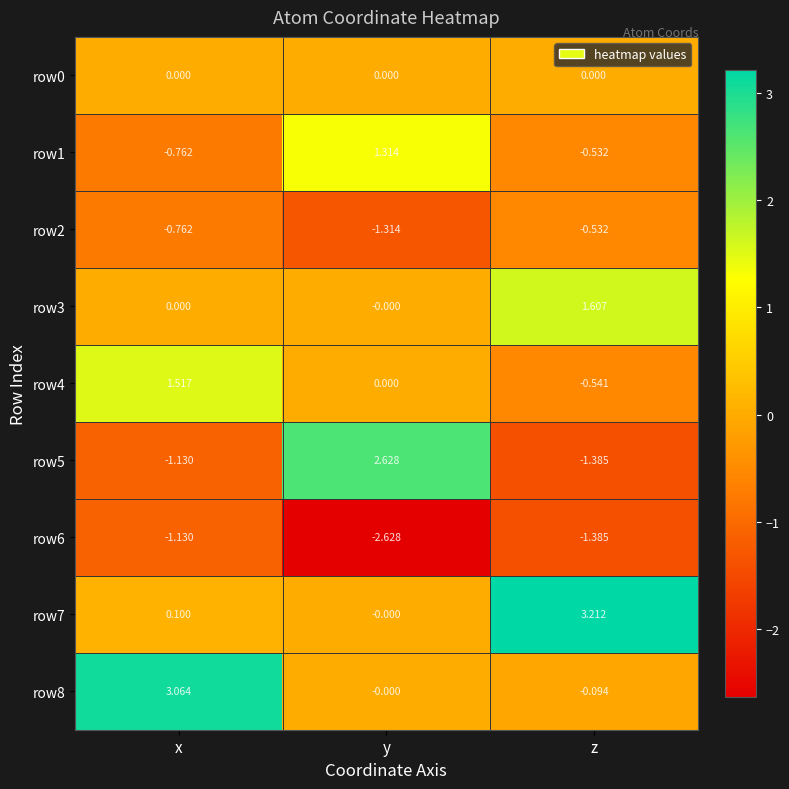

At how many categories does at least one series exceed 1?

3